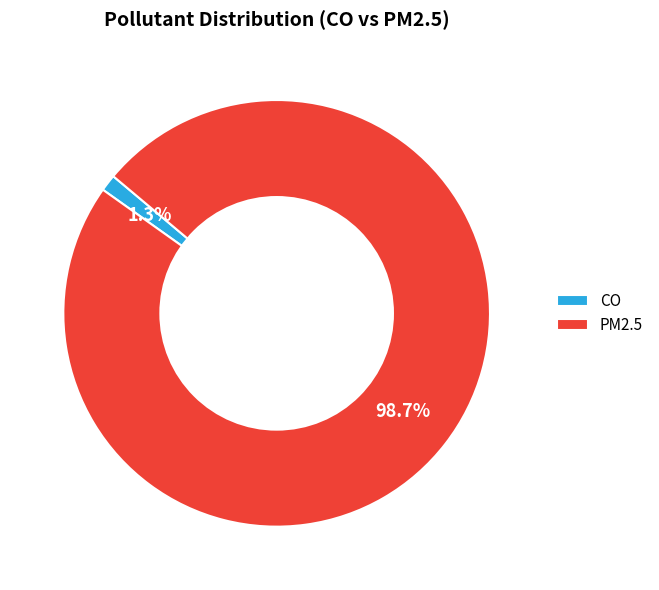

What is the largest slice in the pie chart?

PM2.5